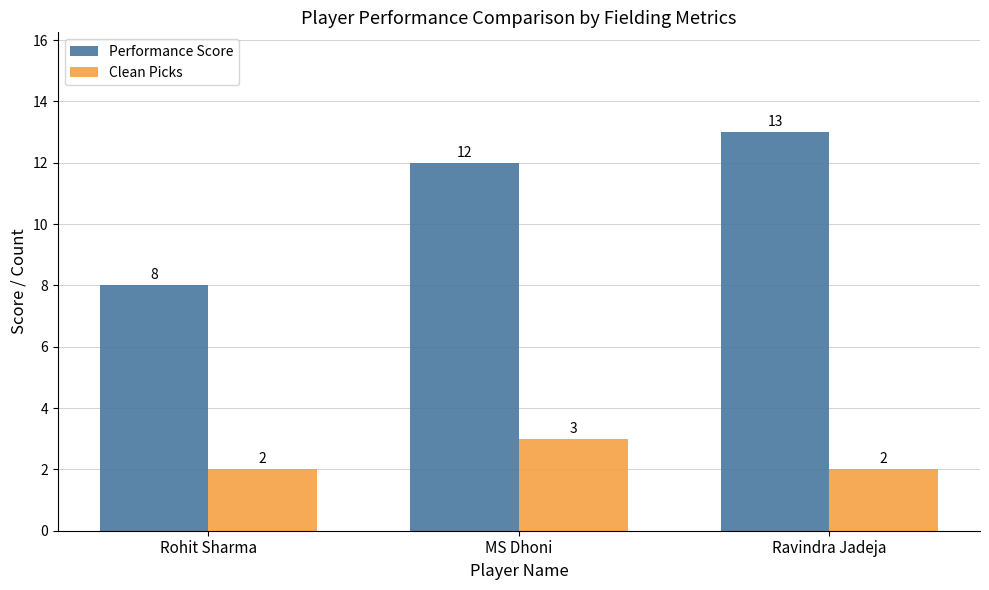

What is the difference between the maximum and second lowest values in the Performance Score series?

1